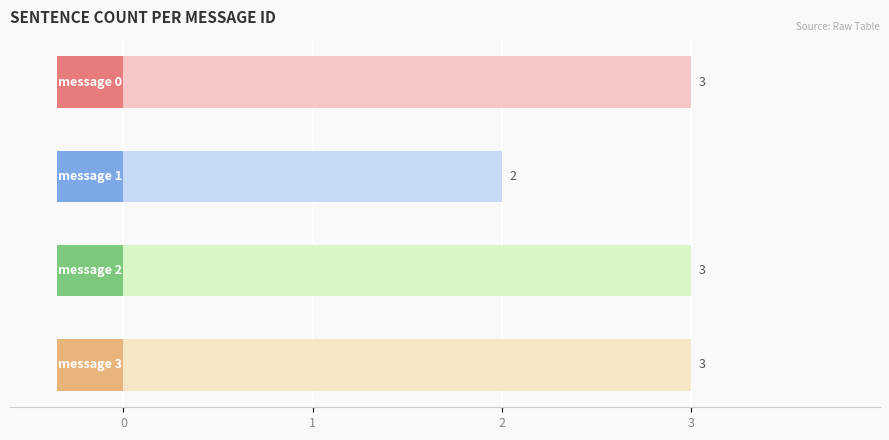

List the labels in order of value, largest first.

0, 2, 3, 1